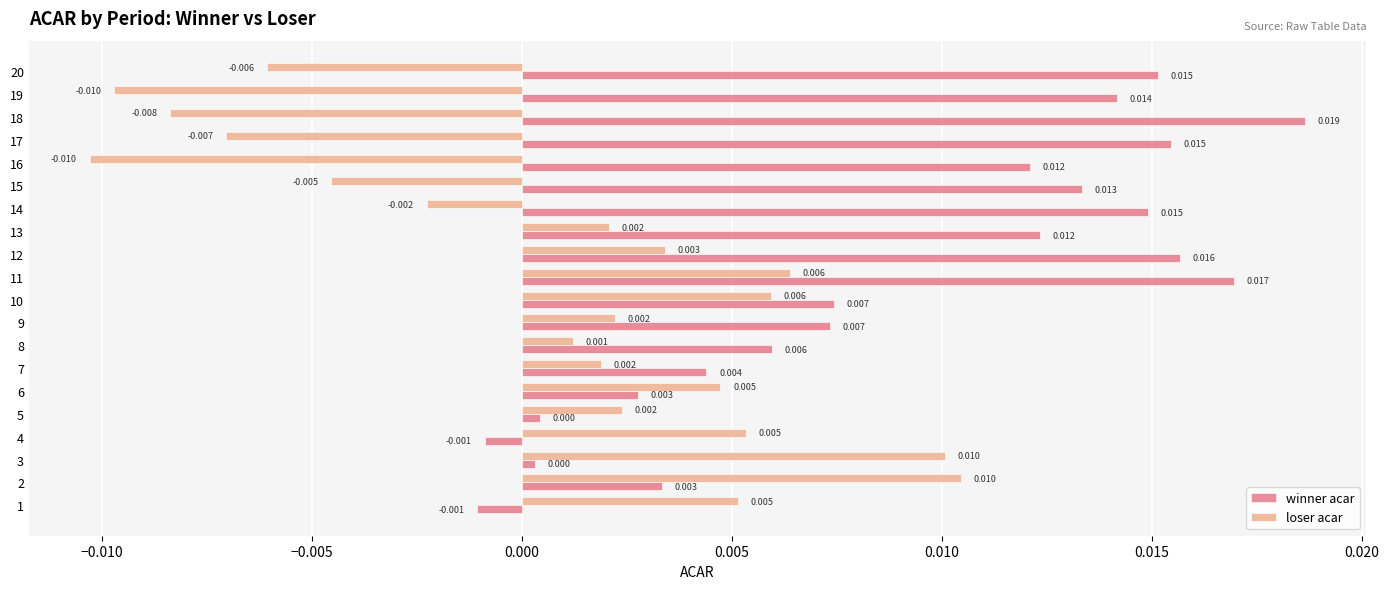

Is the value of winner acar at 4 greater than the value of loser acar at 11?

No